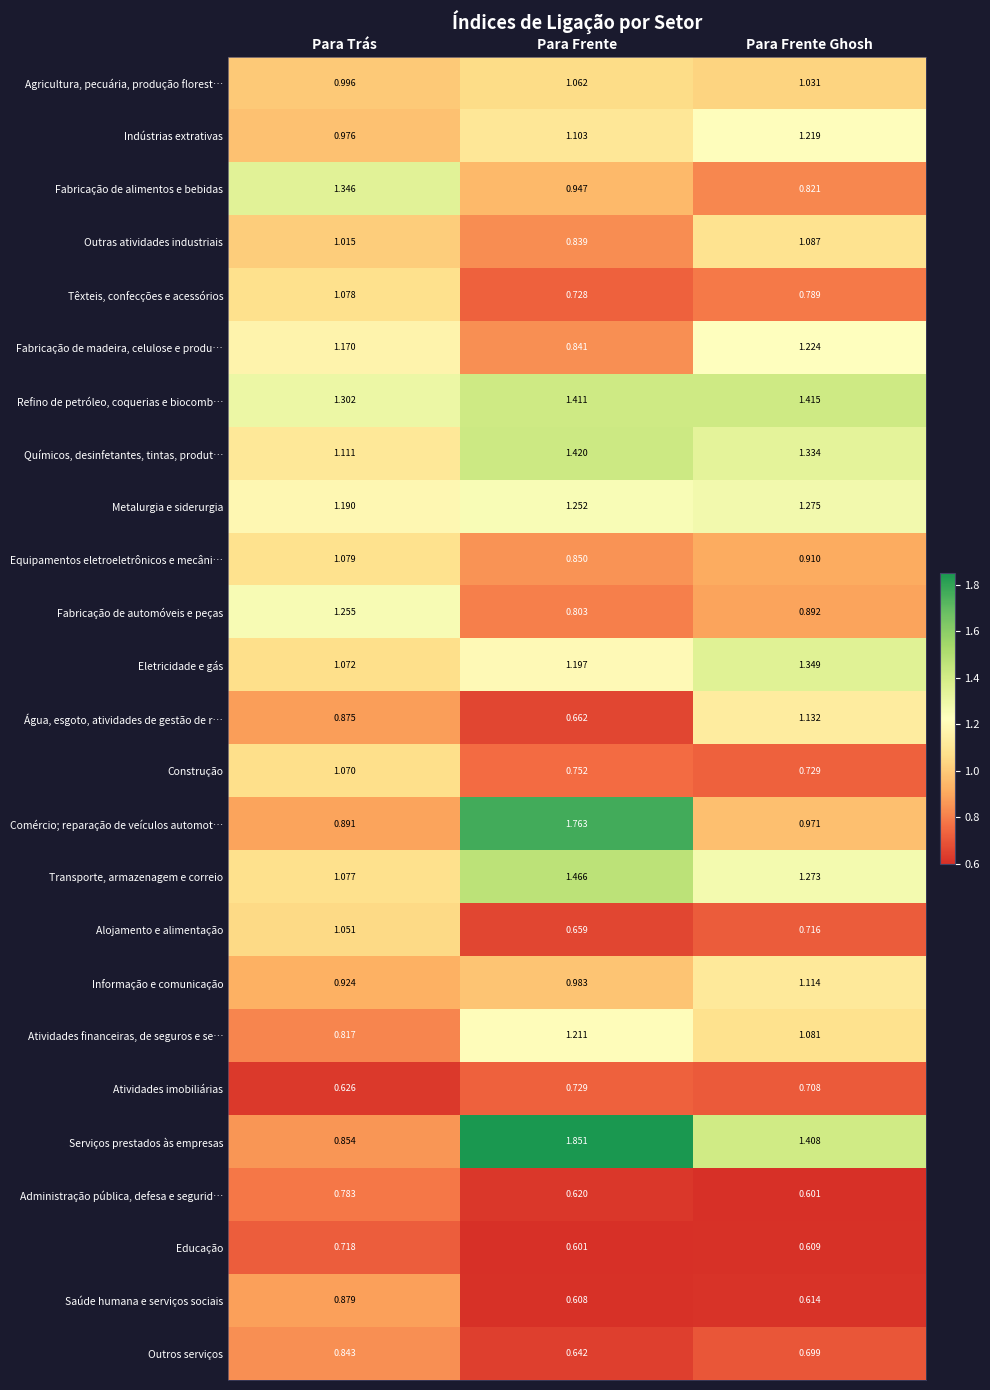

List the labels in order of Químicos, desinfetantes, tintas, produt… value, largest first.

Para Frente, Para Frente Ghosh, Para Trás